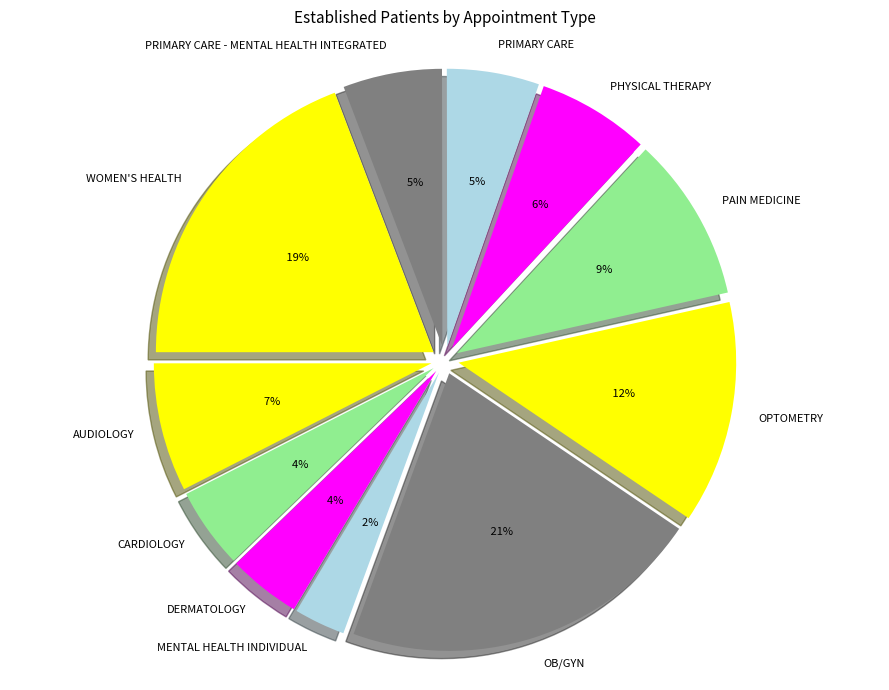

True or false: OB/GYN accounts for 32% of the total.

False